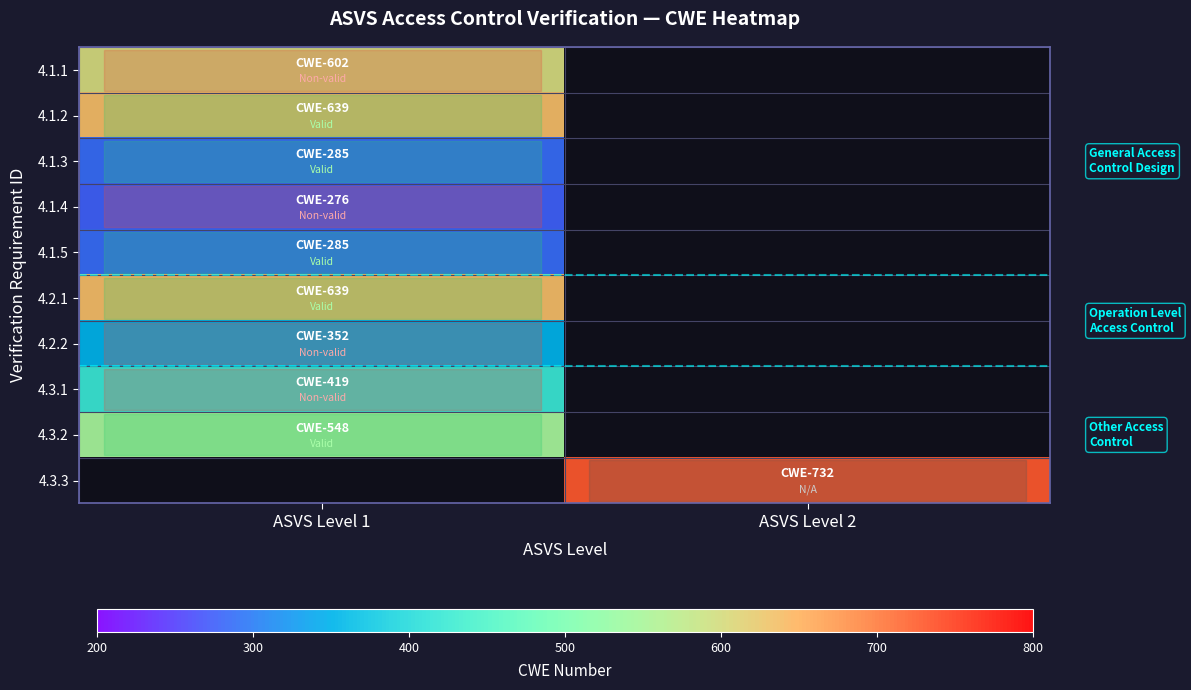

How many distinct data groups are displayed?

10